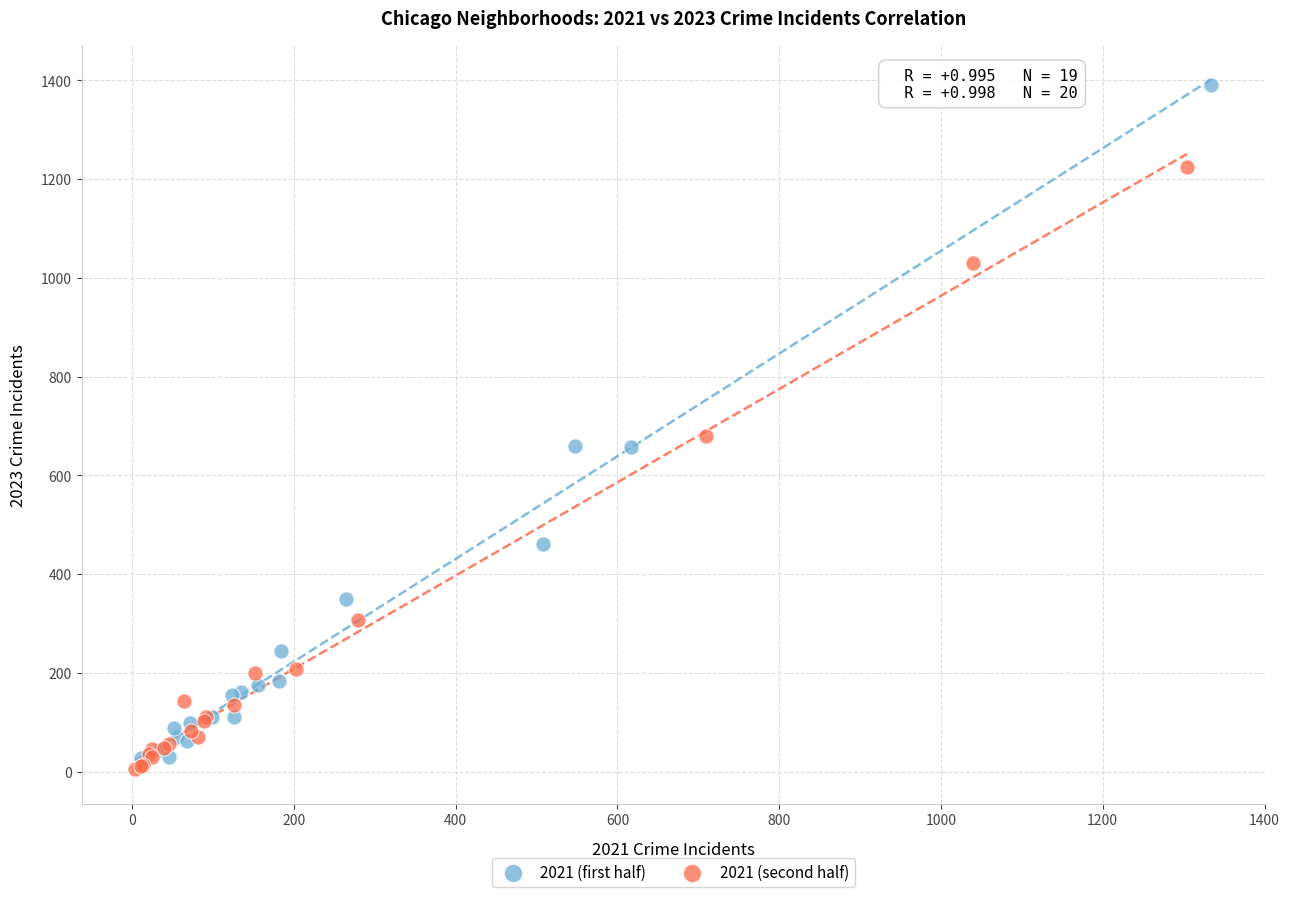

Which series has the widest spread of Y values?

2021 (first half)